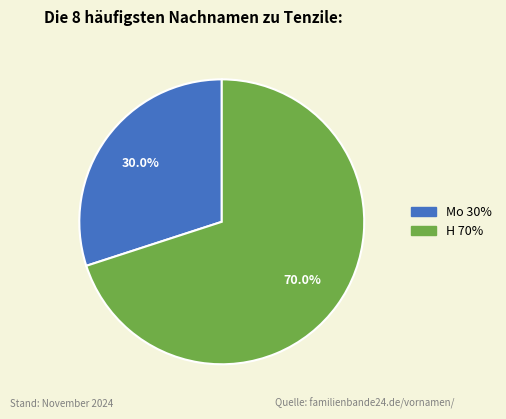

Is there a majority slice in this chart?

Yes